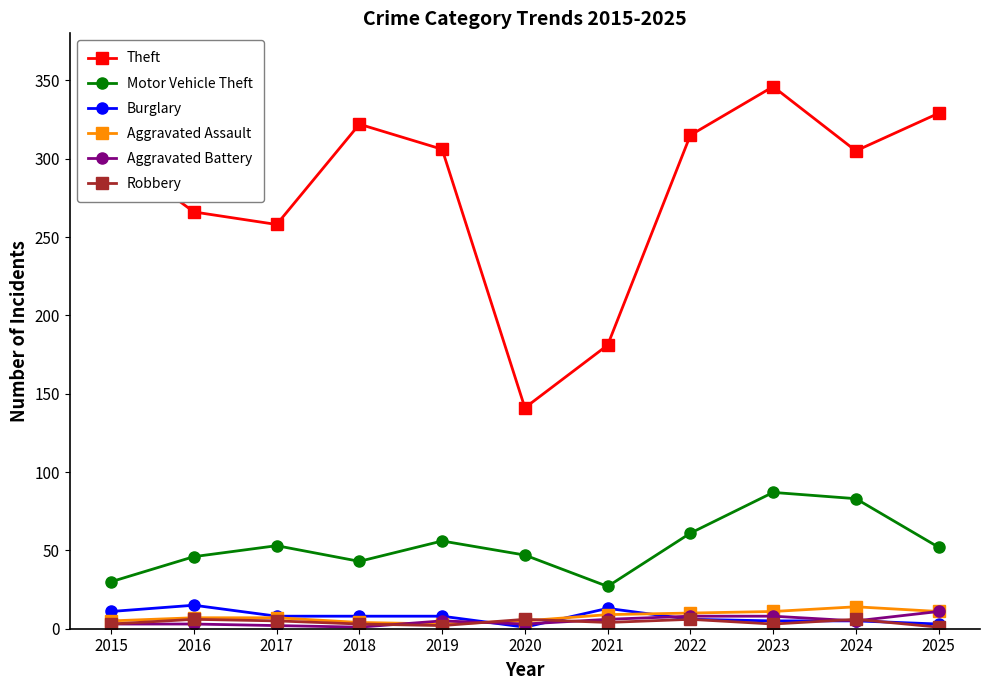

After their last crossing, which series has the higher values: Robbery or Aggravated Assault?

Aggravated Assault